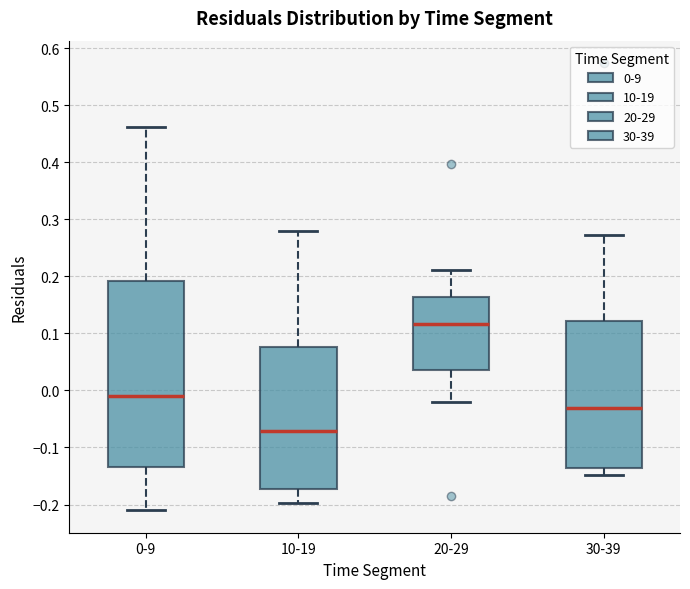

Where is the upper edge of the box for 0-9 on the y-axis? The values are not printed on the chart, so give them approximately, as read against the axis.

0.19